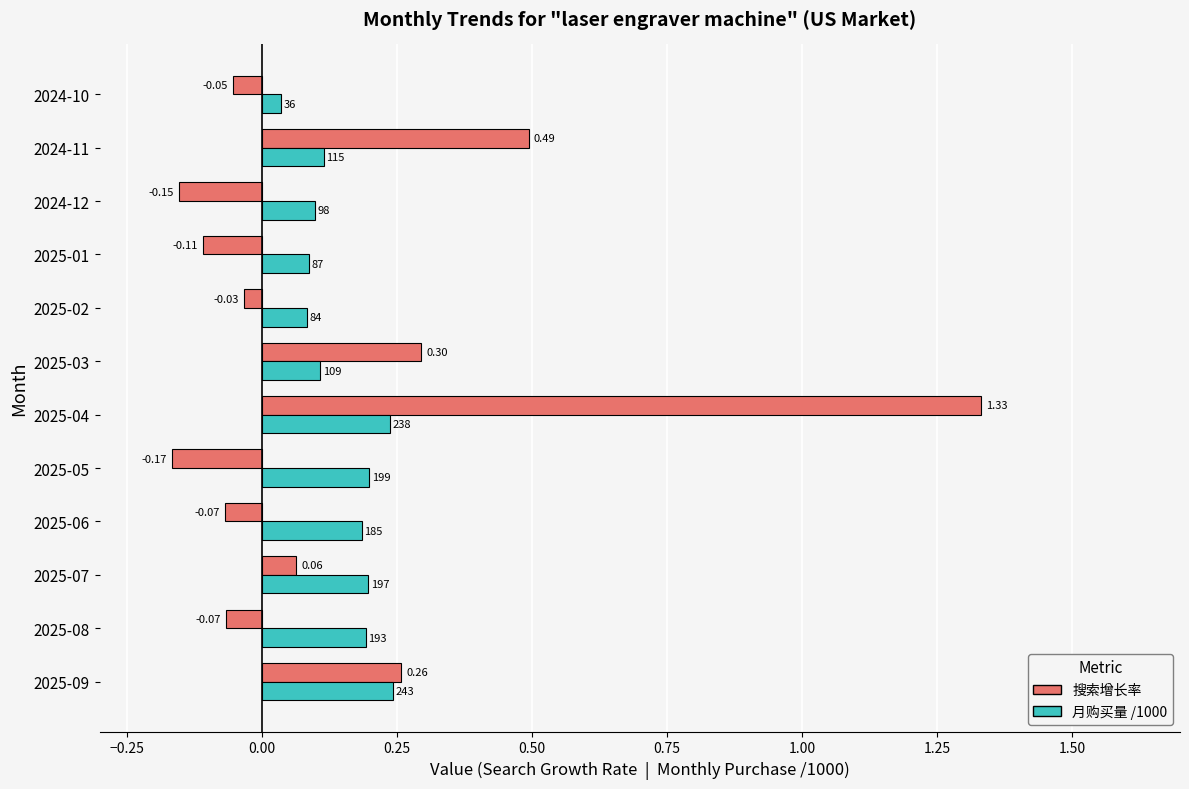

At which category is the sum across all series the highest?

2025-04